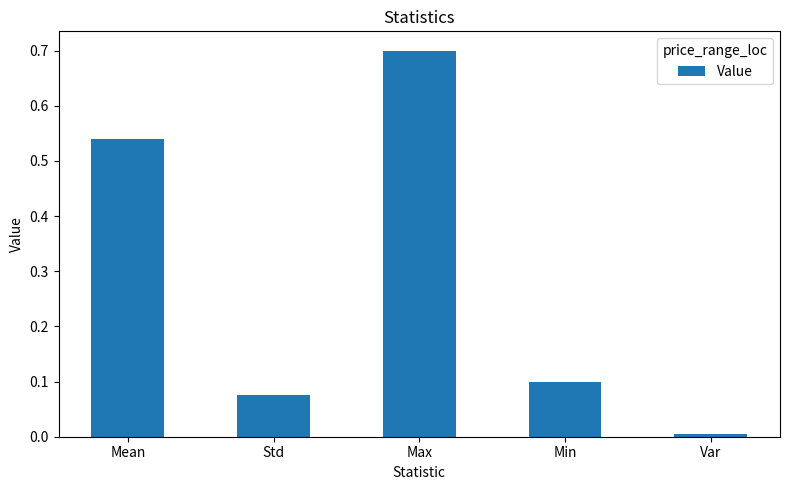

What is the change in value from Mean to Std?

-0.5